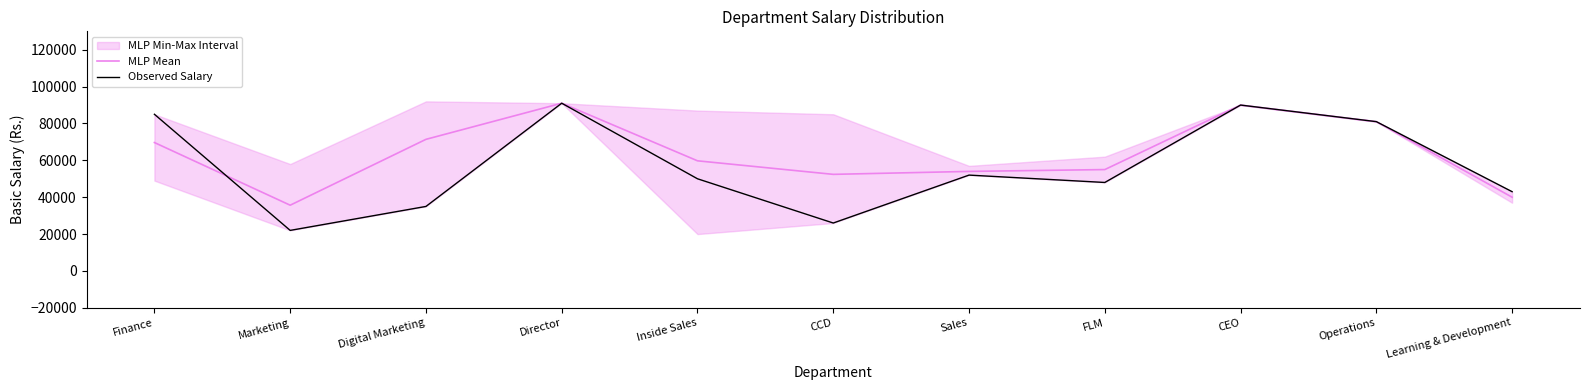

Which category has the lowest value in the MLP Mean series?

Marketing